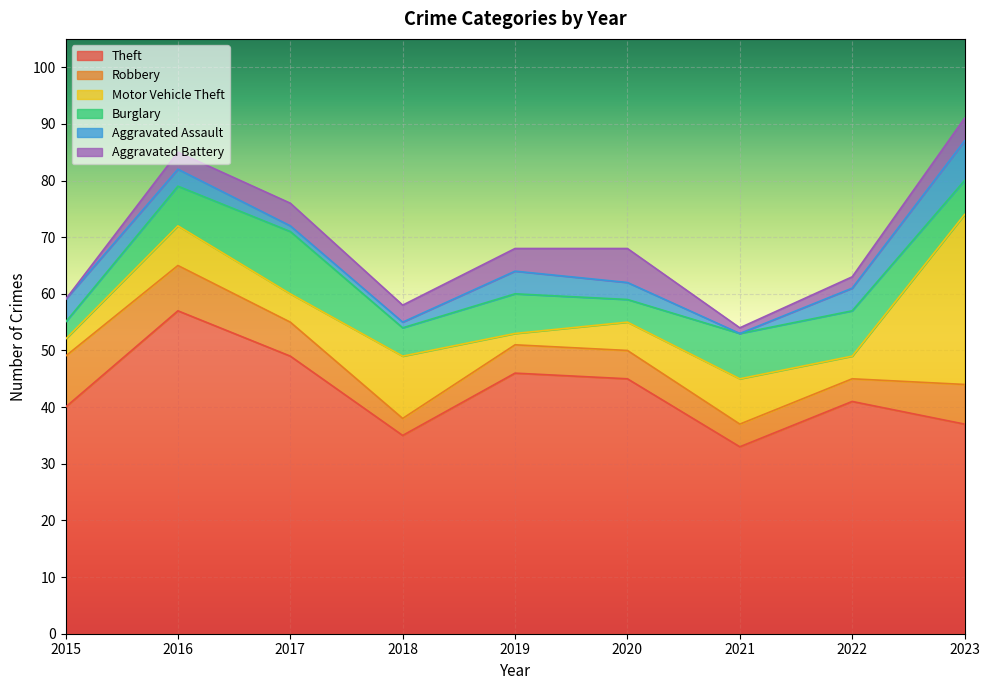

What is the sum of the Burglary values at 2022 and 2021?

16